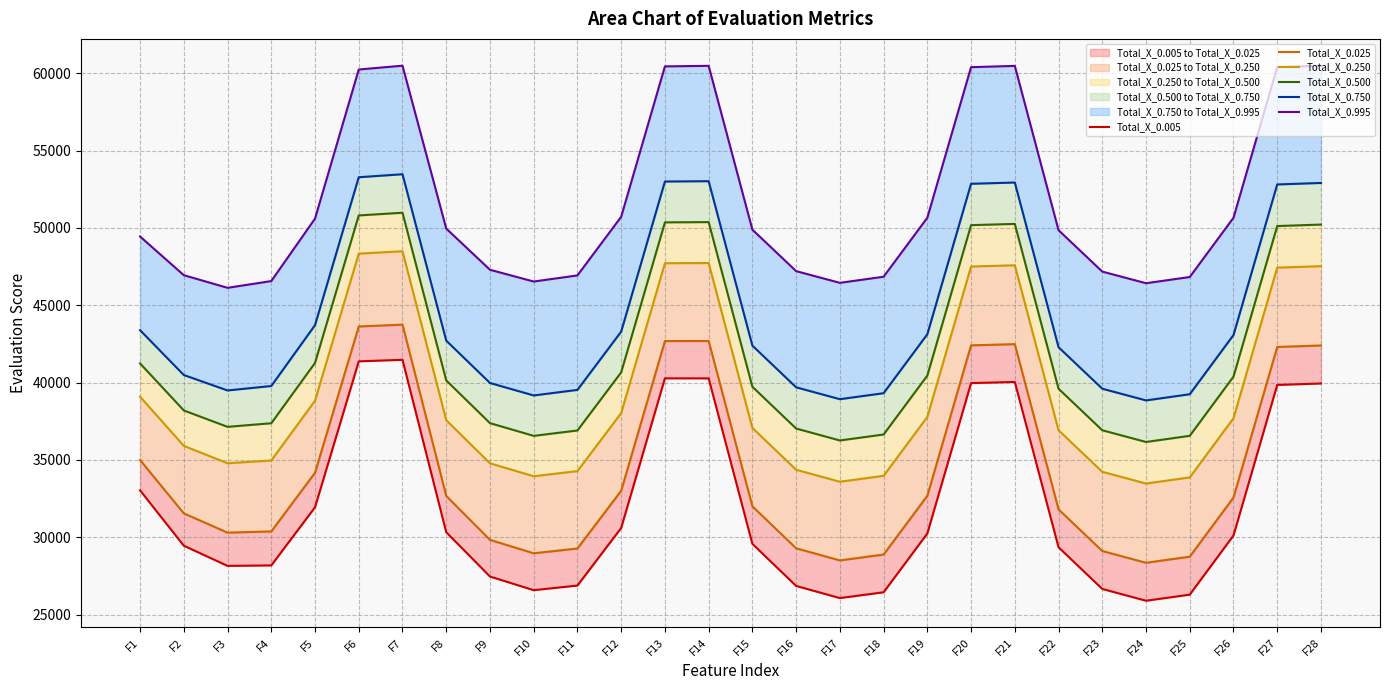

What is the difference between the maximum and minimum values in the Total_X_0.250 series?

15020.0